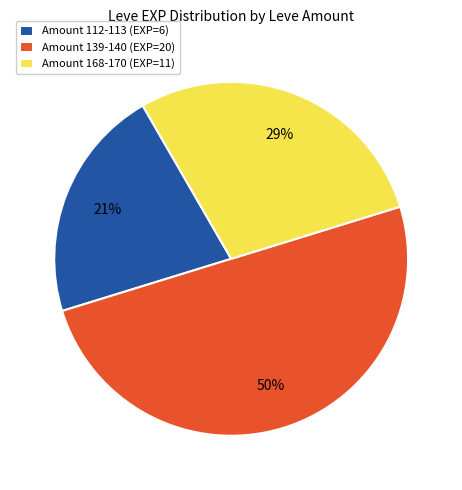

Is it true that Amount 139-140 (EXP=20) is 58% of the pie?

False